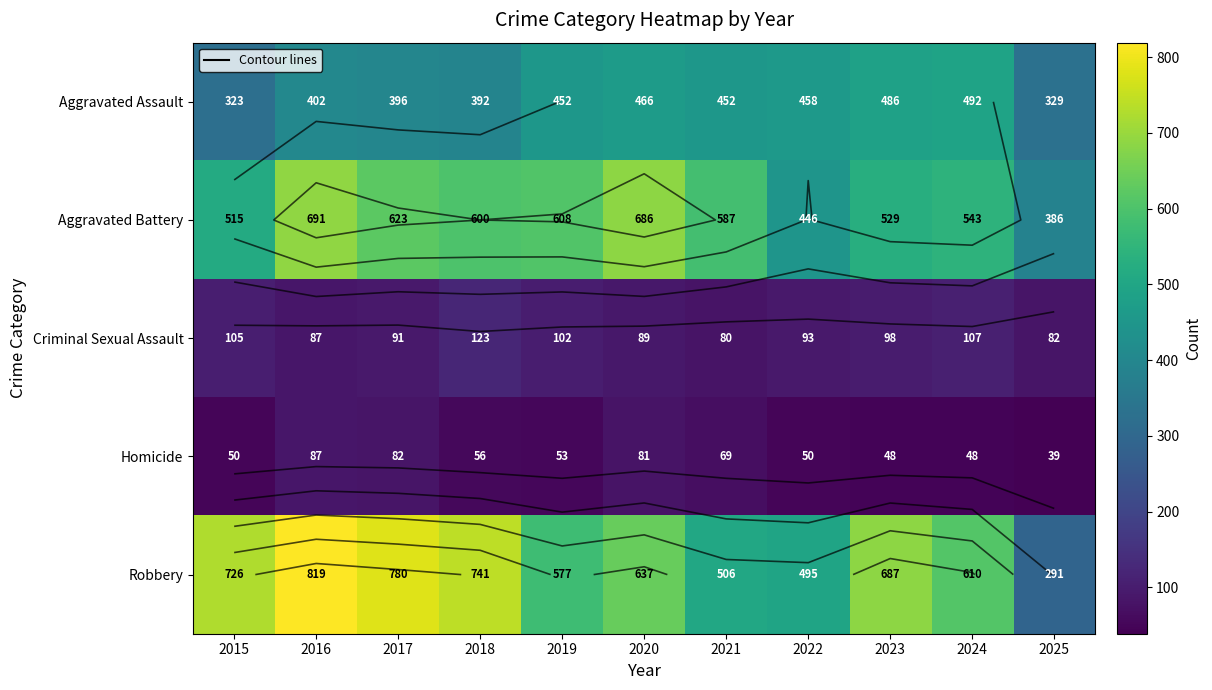

Where is Homicide nearest to the value 63?

2021